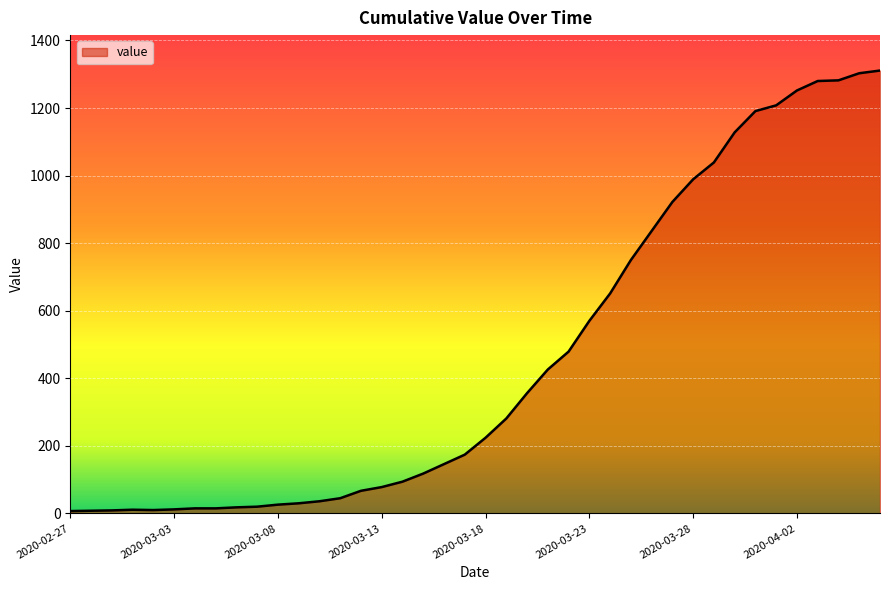

How many lines are shown in the chart?

1